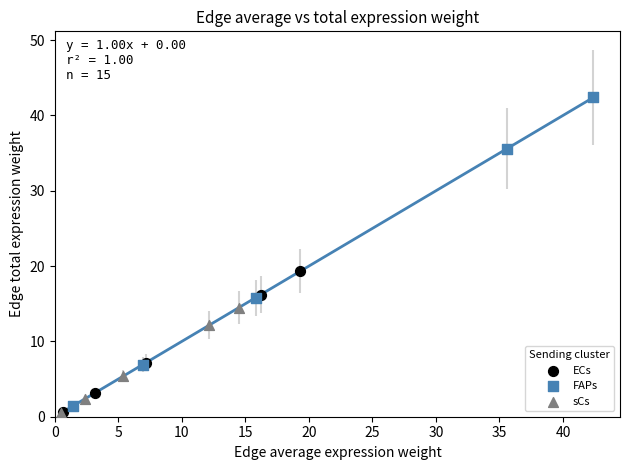

Which series contains the highest Y value?

FAPs